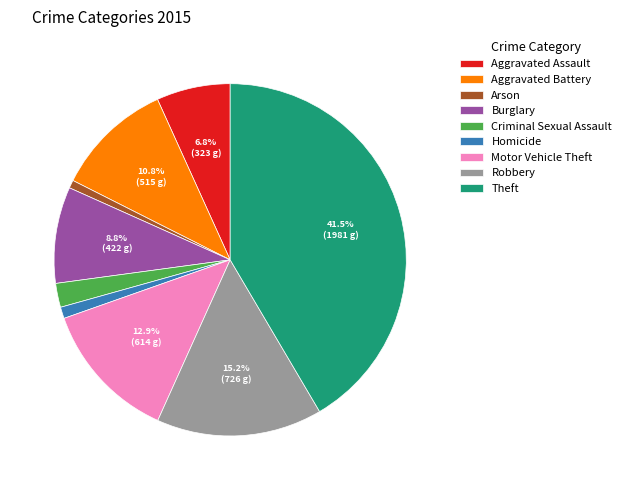

How much of the chart is everything except Burglary?

91.2%